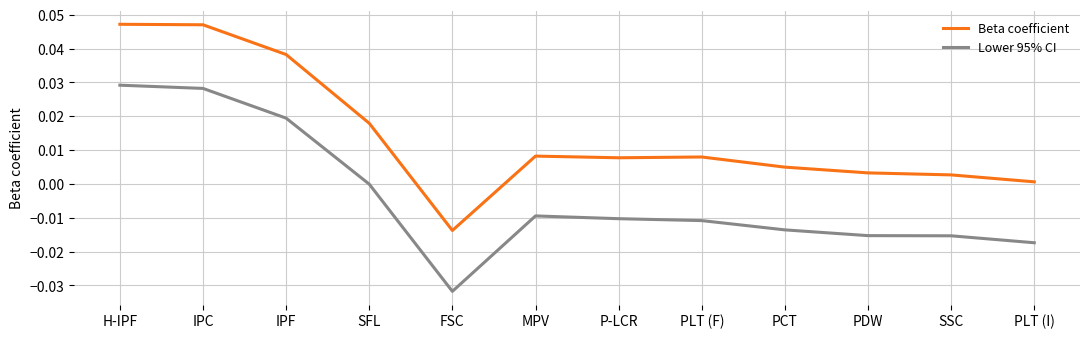

List the series in order of their overall mean, highest first.

Beta coefficient, Lower 95% CI